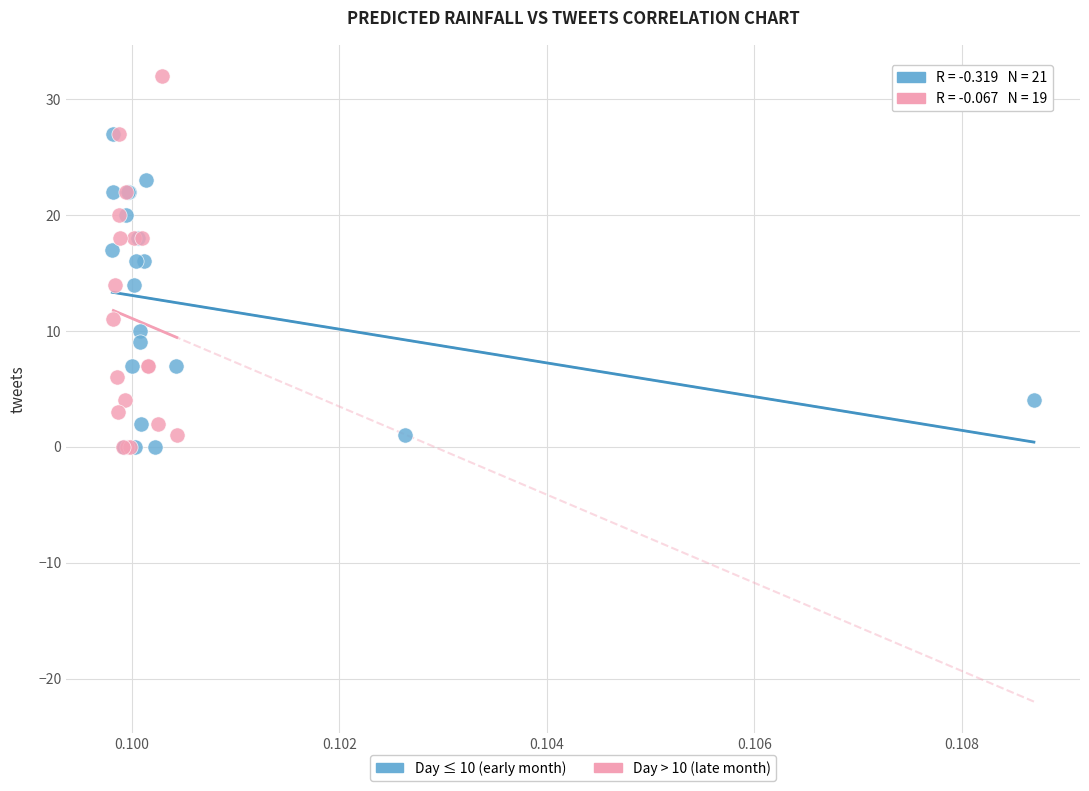

Which series has the largest Y range (max minus min)?

Day > 10 (late month)